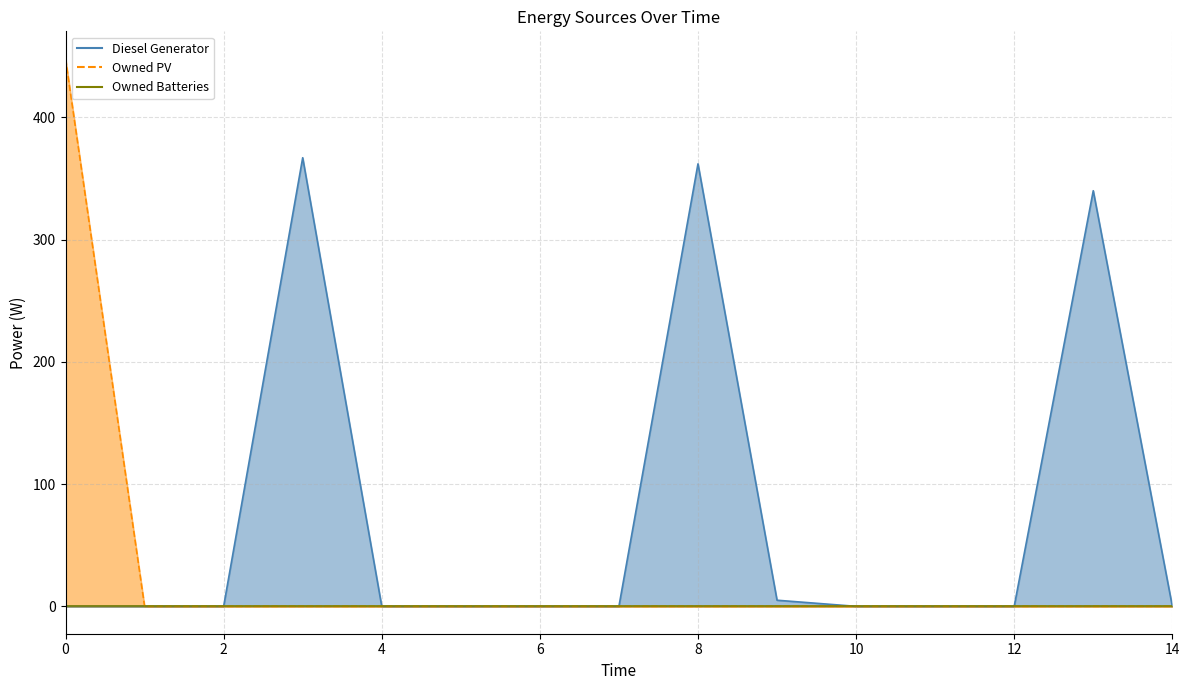

How many values in the Diesel Generator series exceed 0?

4